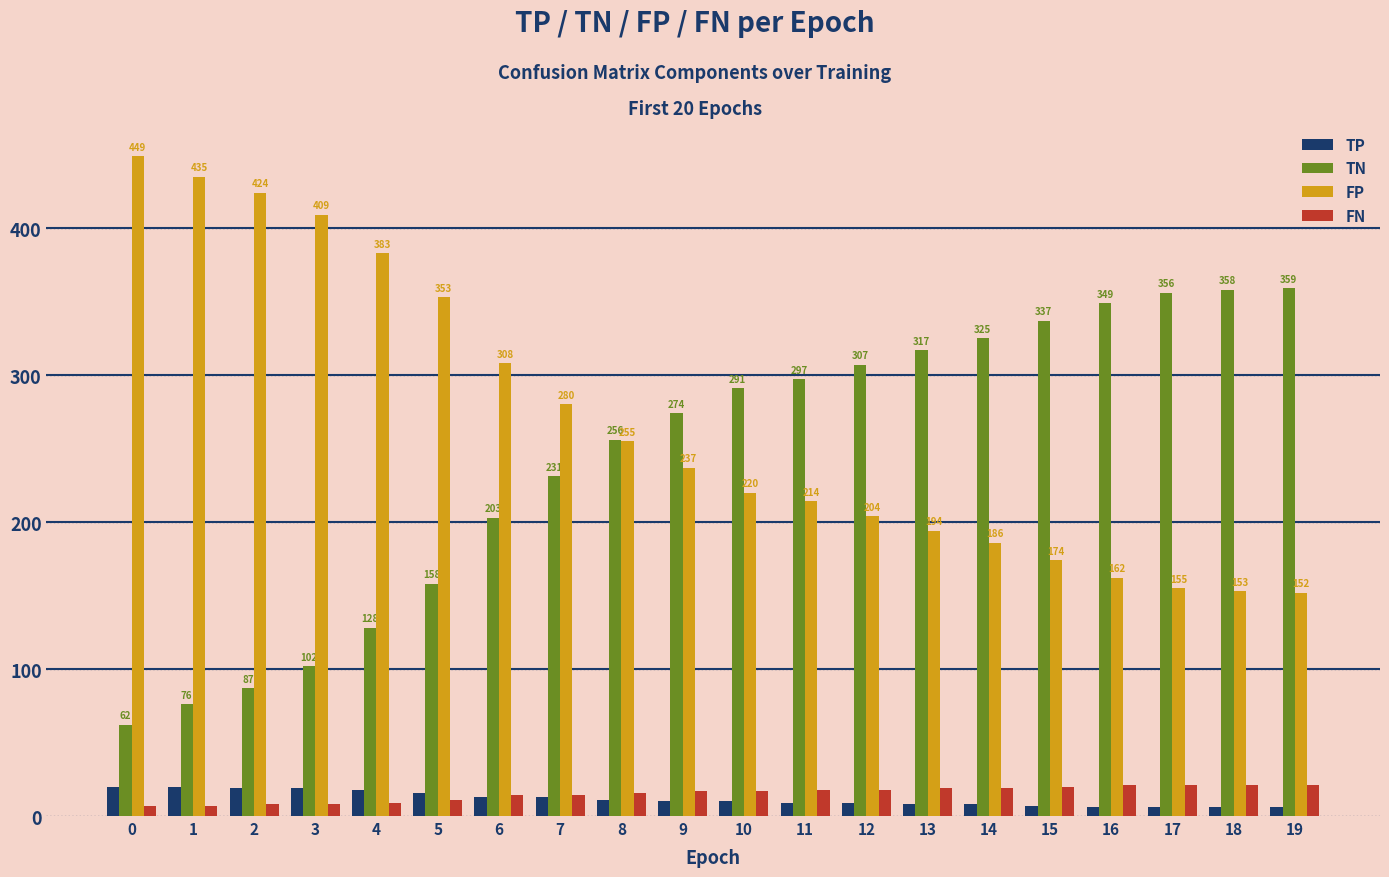

How many values in the TP series are below 10?

9